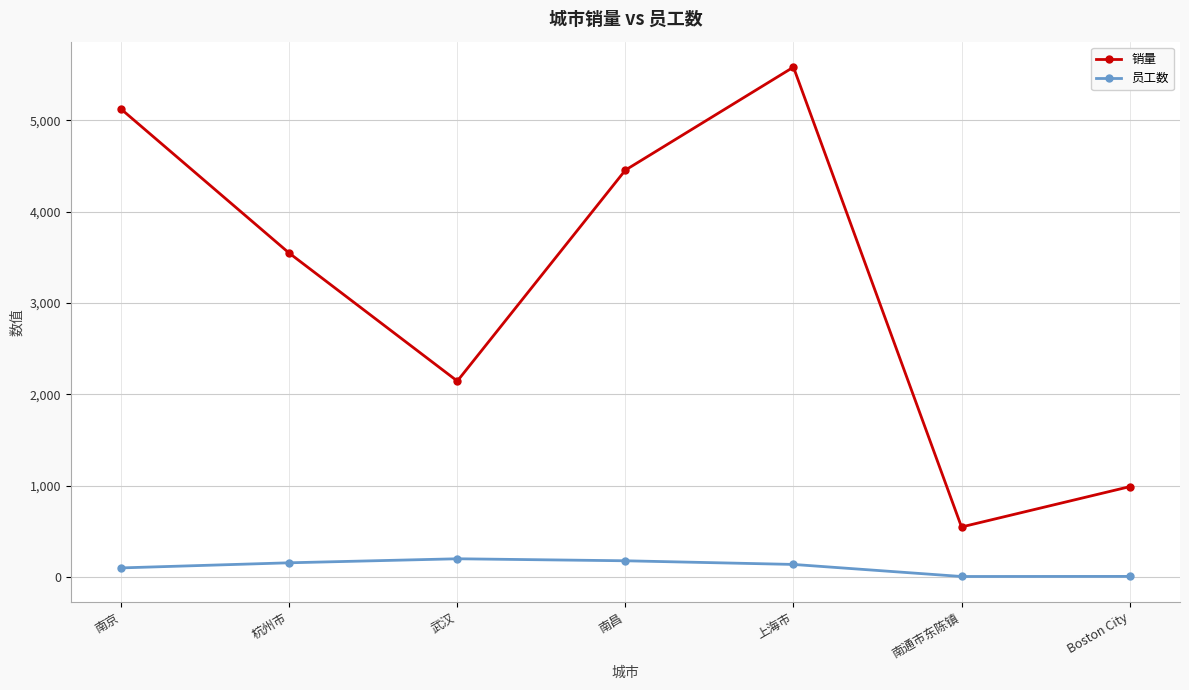

What is the sum of the 销量 values at 南昌 and 南京?

9575